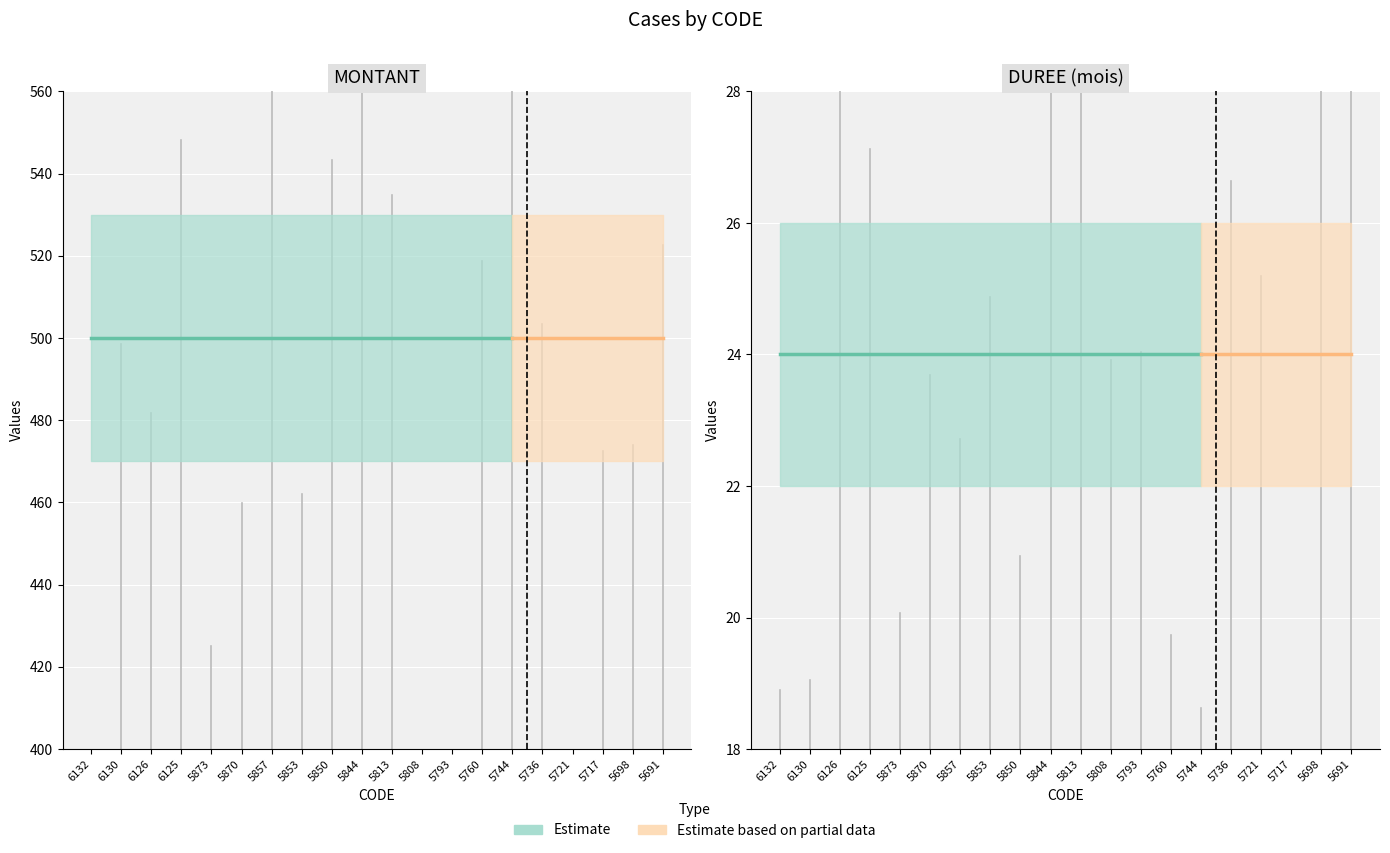

At how many categories does at least one series exceed 94?

20